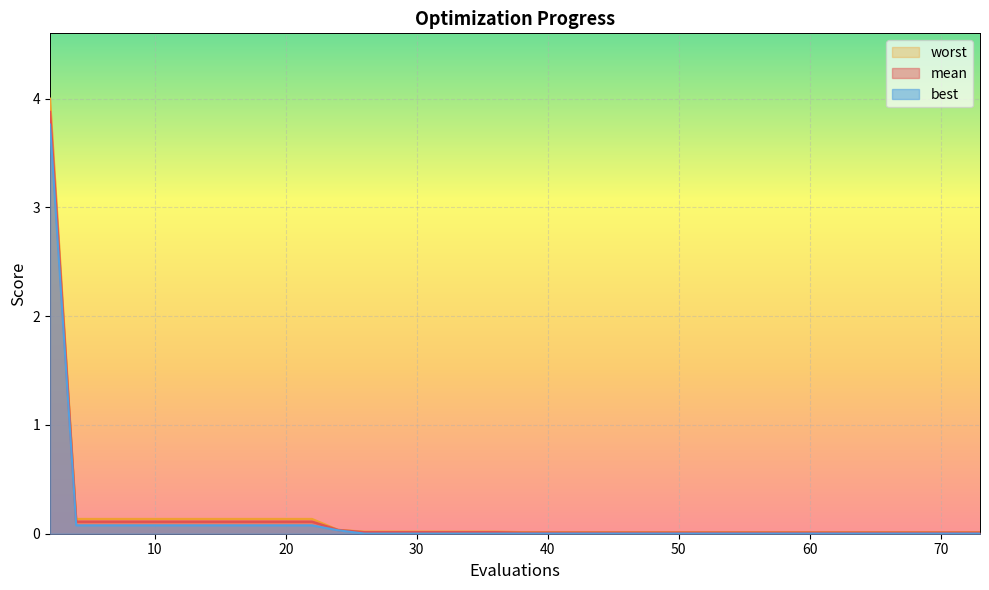

At how many categories does at least one series exceed 2?

1